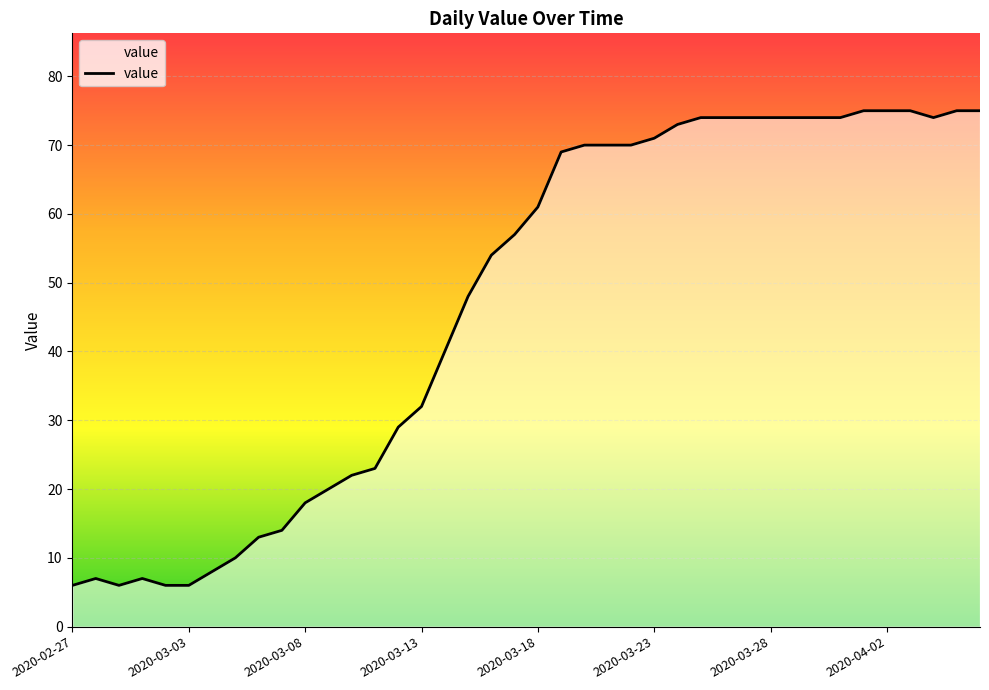

What is the smallest value displayed?

6